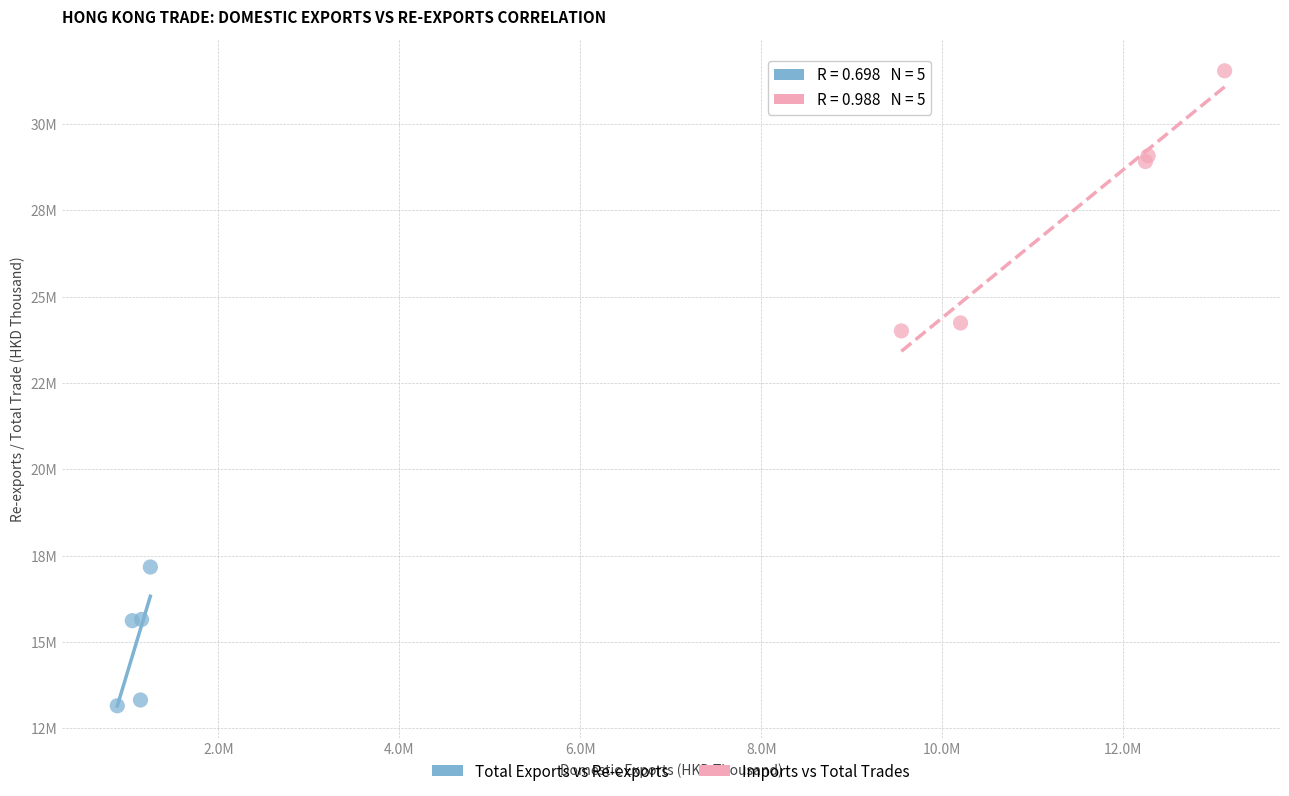

Which series contains the highest Y value?

Imports vs Total Trades